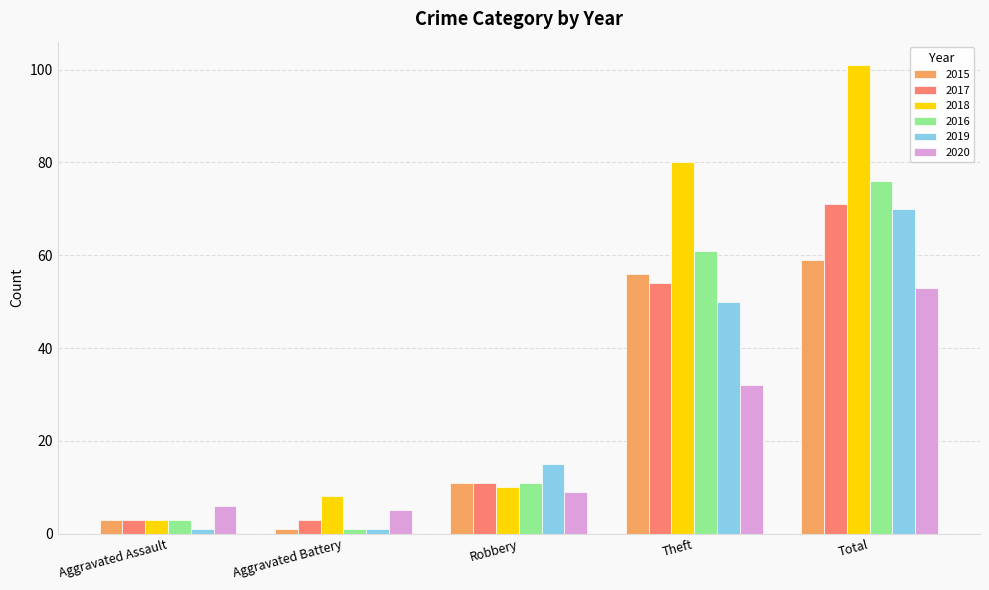

At which label is 2020 closest to 29?

Theft